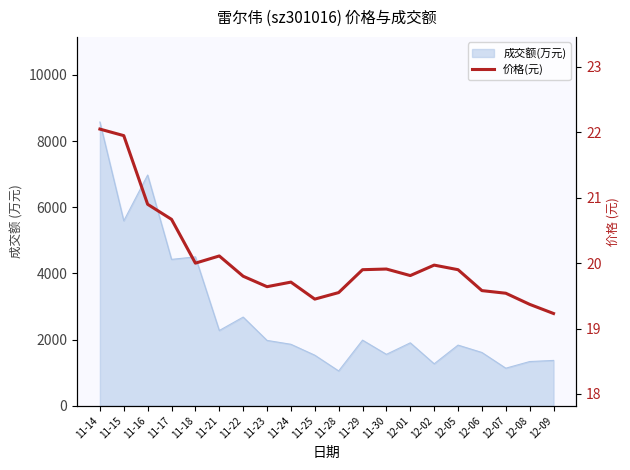

Reading right to left, list all the values displayed in this chart.

12-09=19.2	12-08=19.4	12-07=19.5	12-06=19.6	12-05=19.9	12-02=20.0	12-01=19.8	11-30=19.9	11-29=19.9	11-28=19.6	11-25=19.4	11-24=19.7	11-23=19.6	11-22=19.8	11-21=20.1	11-18=20.0	11-17=20.7	11-16=20.9	11-15=21.9	11-14=22.1